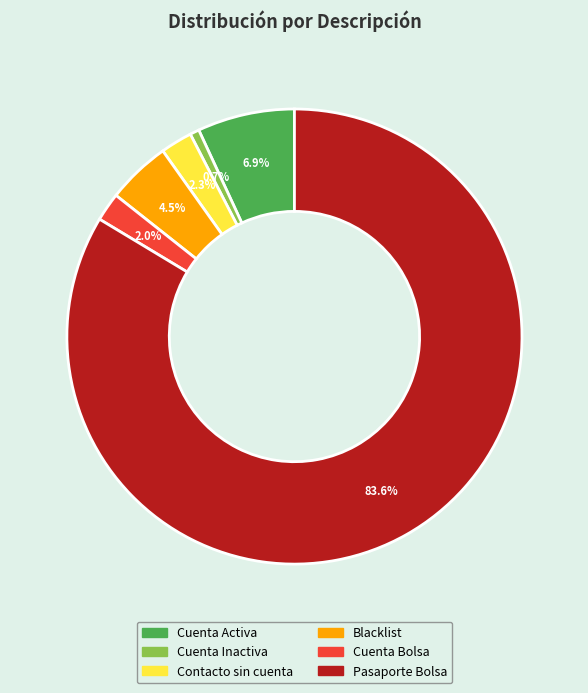

What is the total percentage of Pasaporte Bolsa and Contacto sin cuenta?

85.9%